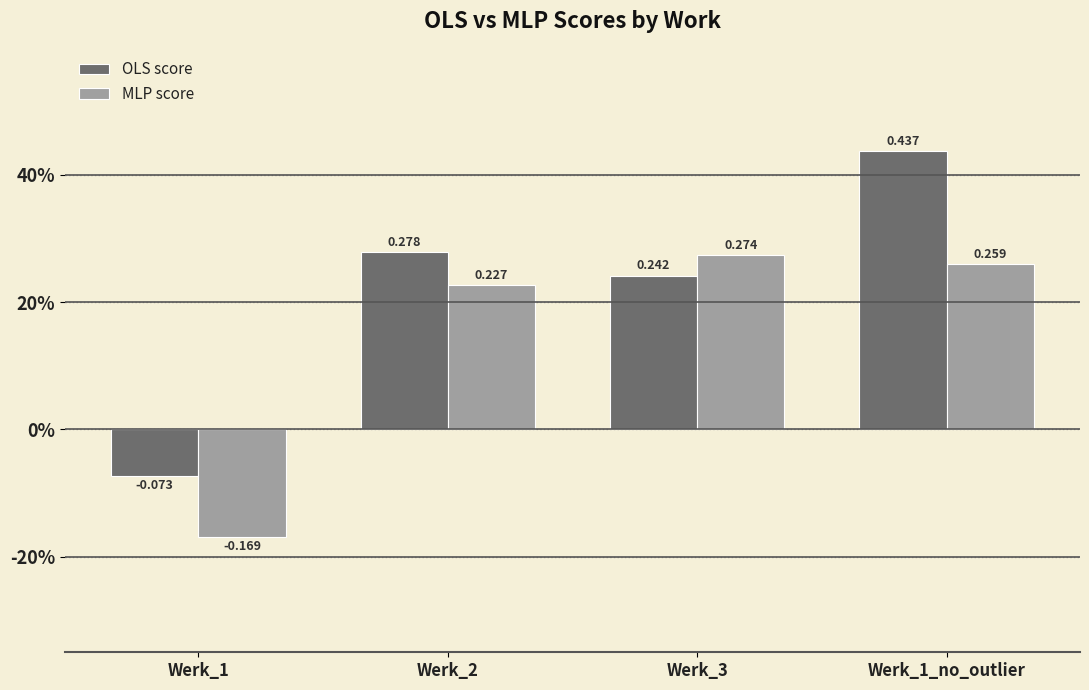

Reading left to right, transcribe all the data shown in this chart.

OLS score: Werk_1=-0.1	Werk_2=0.3	Werk_3=0.2	Werk_1_no_outlier=0.4
MLP score: Werk_1=-0.2	Werk_2=0.2	Werk_3=0.3	Werk_1_no_outlier=0.3